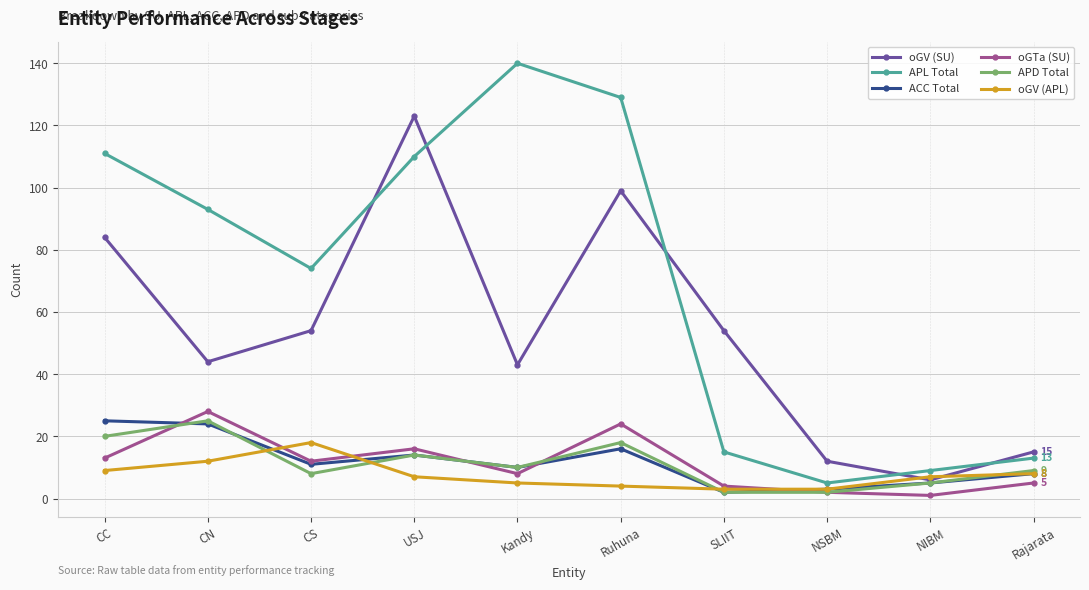

Reading right to left, what are all the values shown in this chart?

oGV (SU): 15	6	12	54	99	43	123	54	44	84
APL Total: 13	9	5	15	129	140	110	74	93	111
ACC Total: 8	5	3	2	16	10	14	11	24	25
oGTa (SU): 5	1	2	4	24	8	16	12	28	13
APD Total: 9	5	2	2	18	10	14	8	25	20
oGV (APL): 8	7	3	3	4	5	7	18	12	9